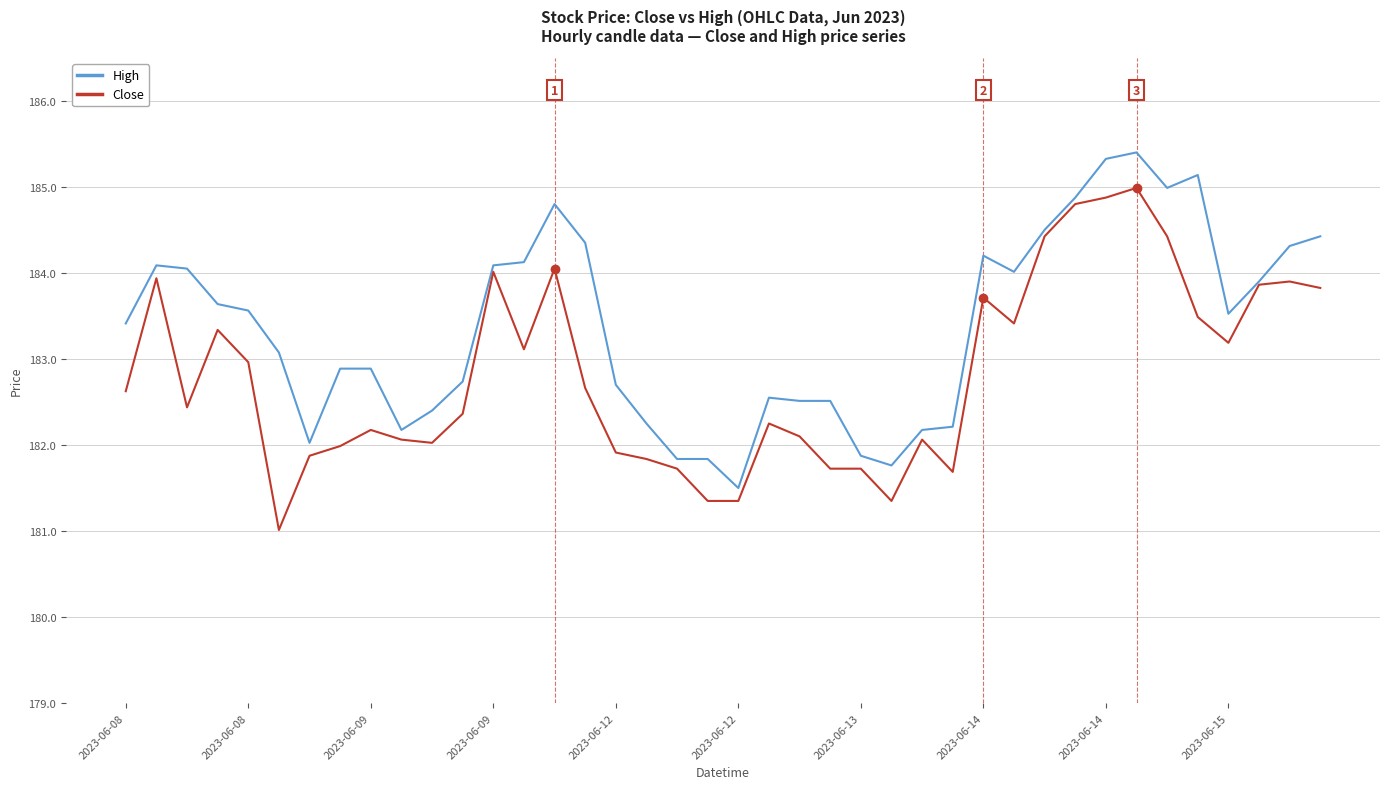

How many lines are shown in the chart?

2